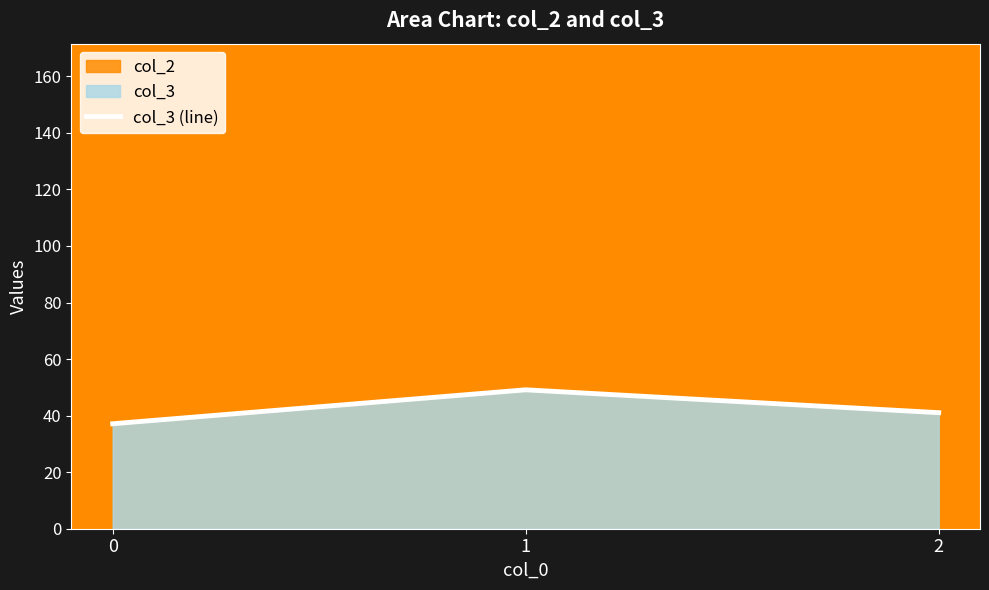

Does the chart have visible grid lines?

No